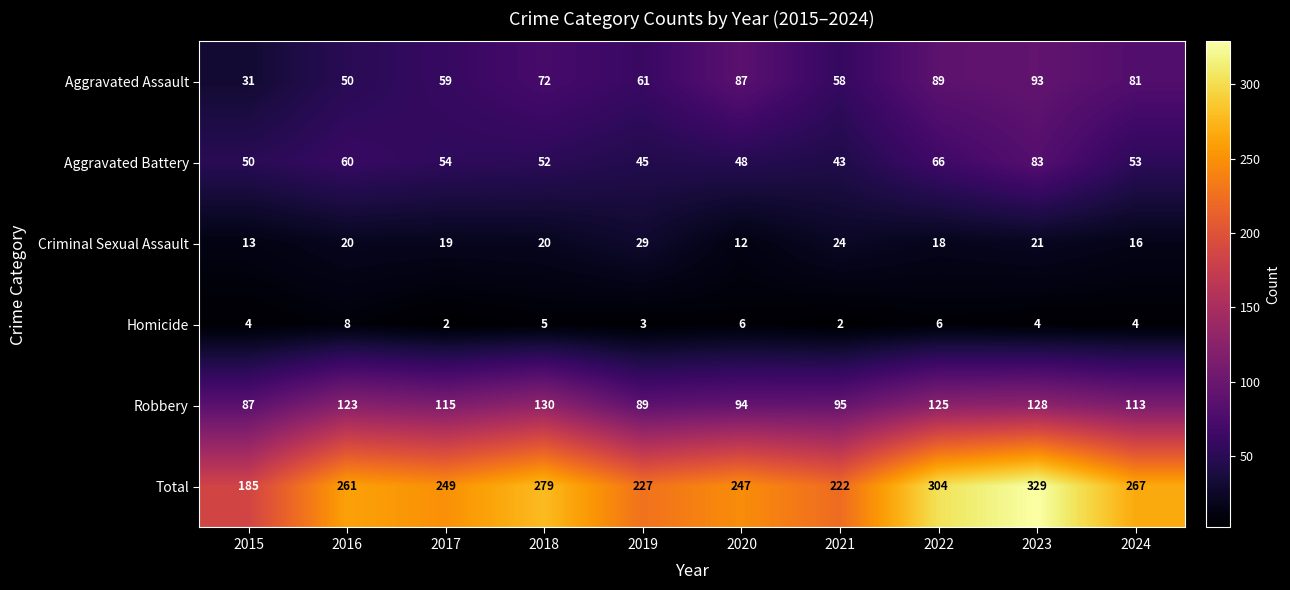

What is the maximum value shown in the chart?

329